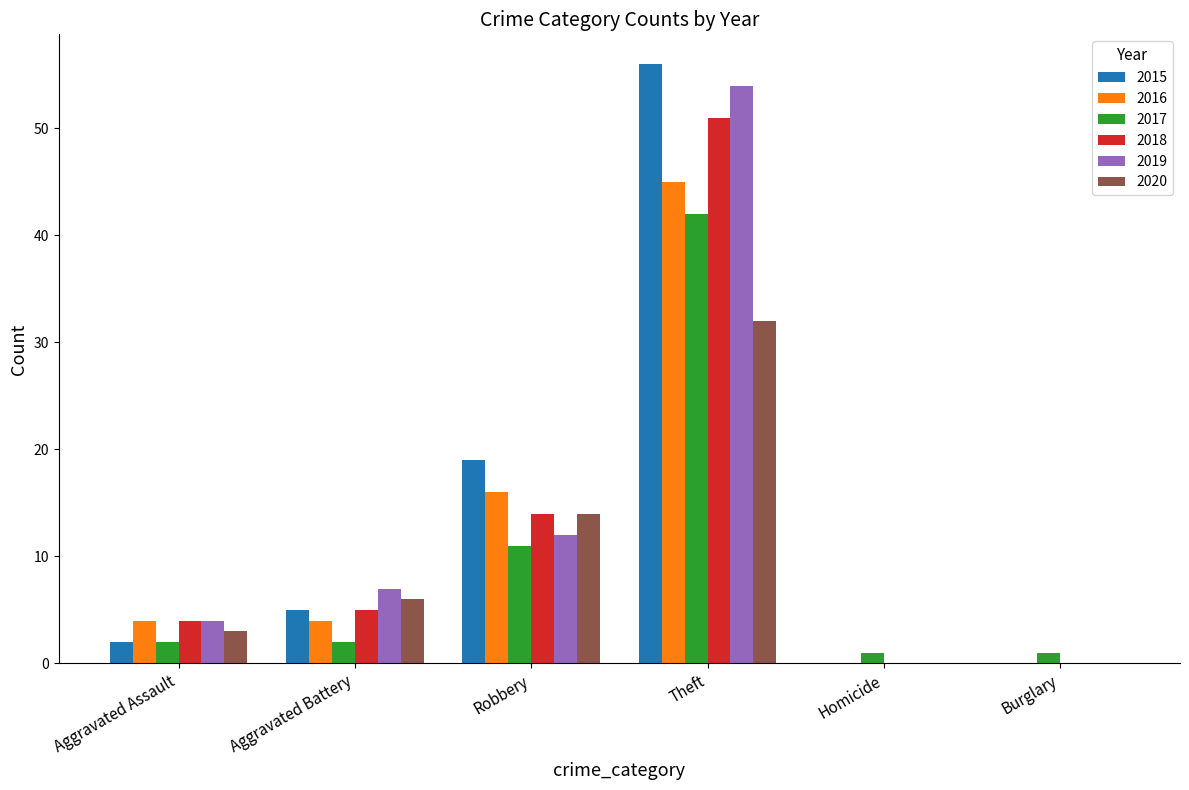

What is the difference between the 2015 values at Theft and Aggravated Battery?

51